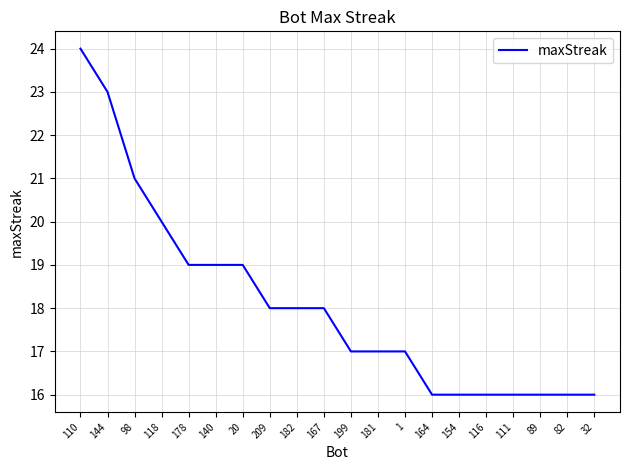

What position from the right is 140?

15